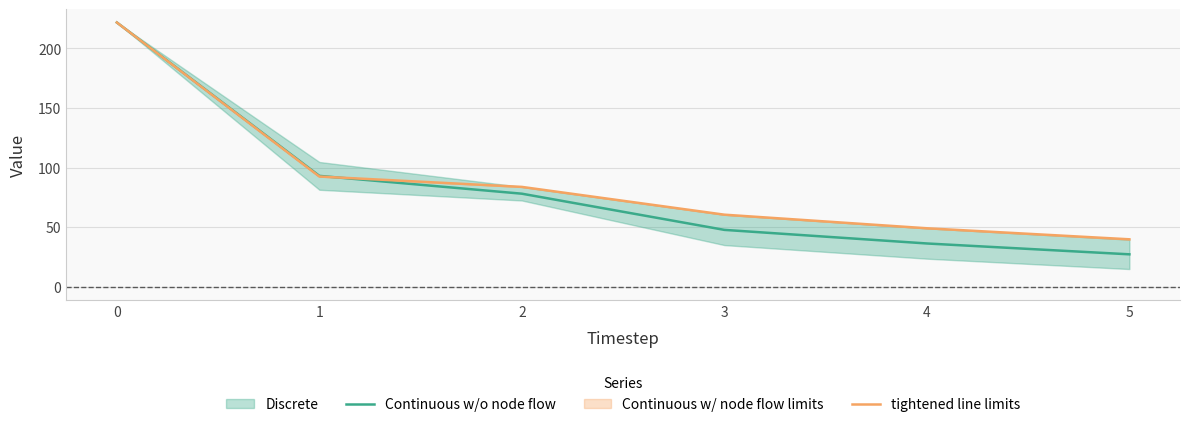

How many values in the Continuous w/o node flow series exceed 78?

3